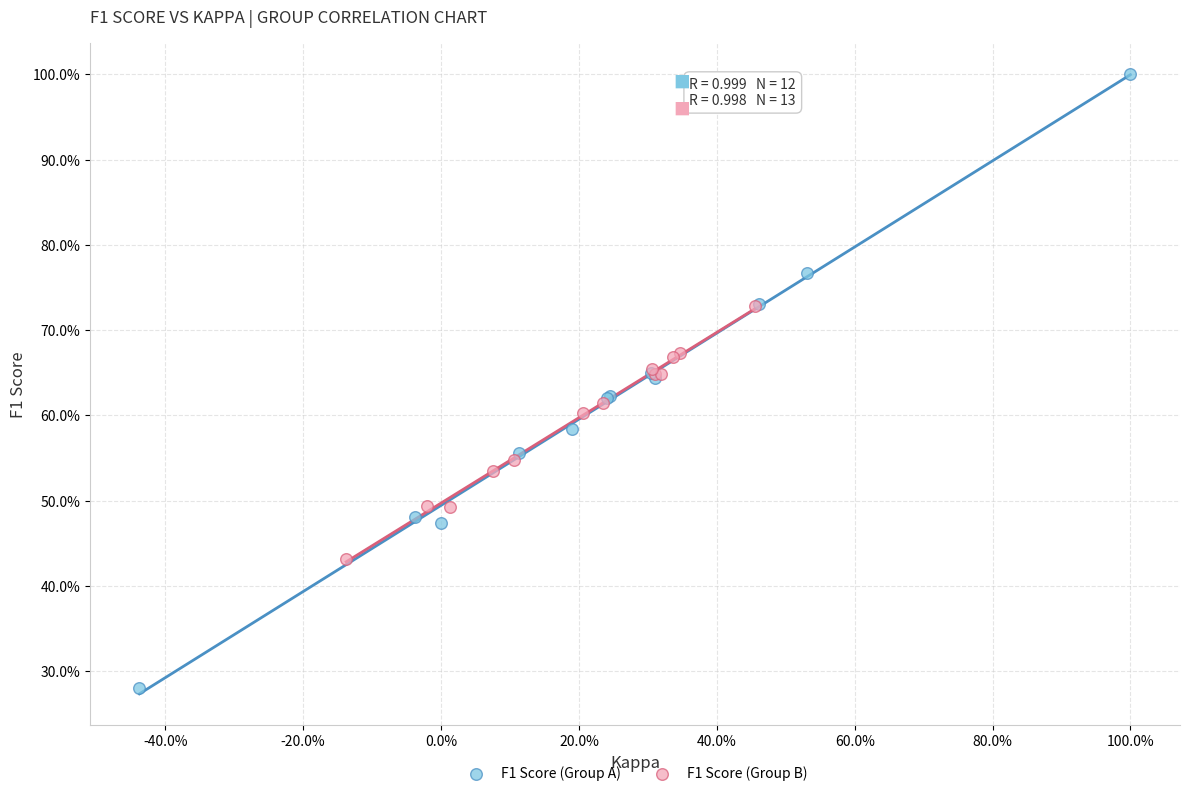

What are all the series names shown in the legend?

F1 Score (Group A), F1 Score (Group B)